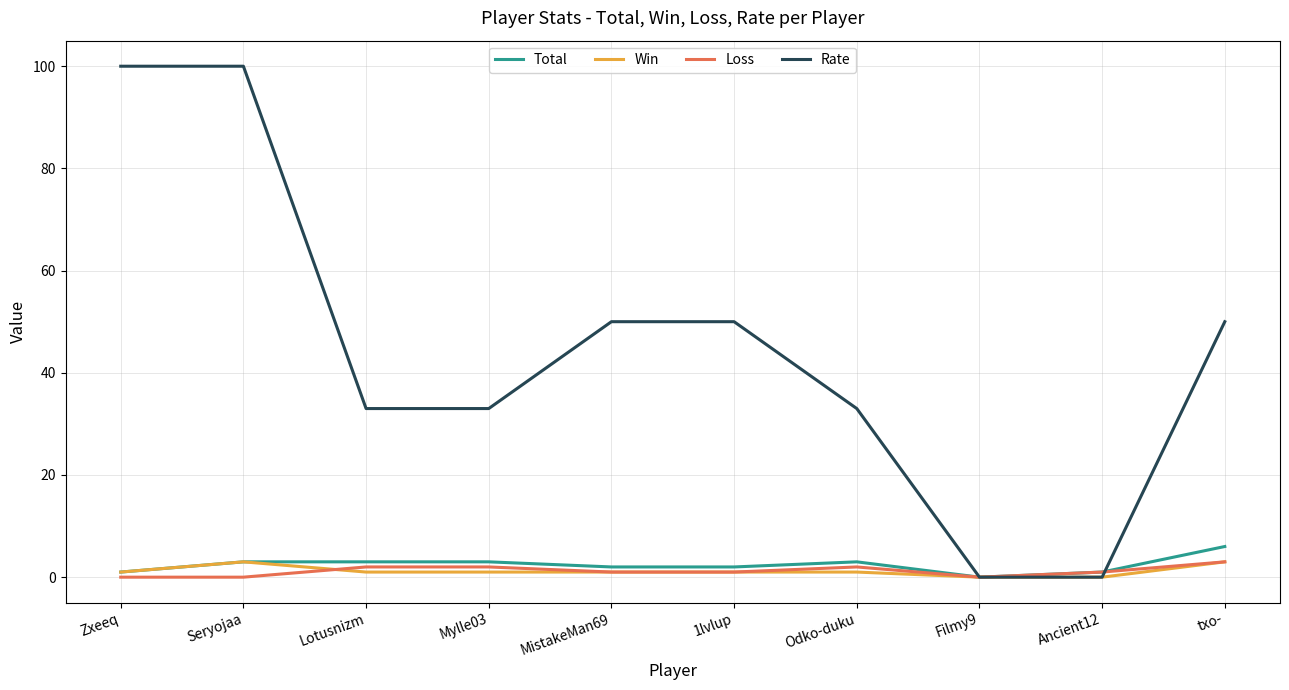

The value of Win at txo- is 3. True or false?

True